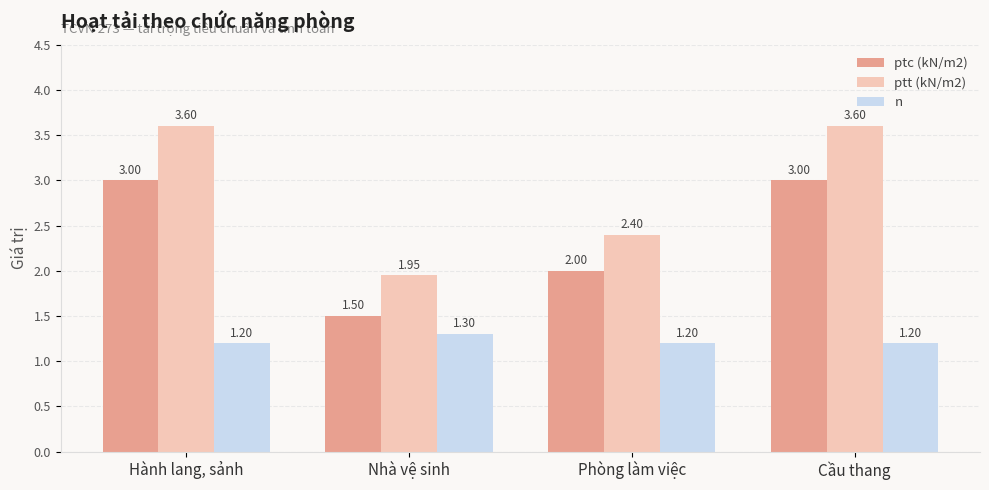

Which series has the largest total across all categories?

ptt (kN/m2)